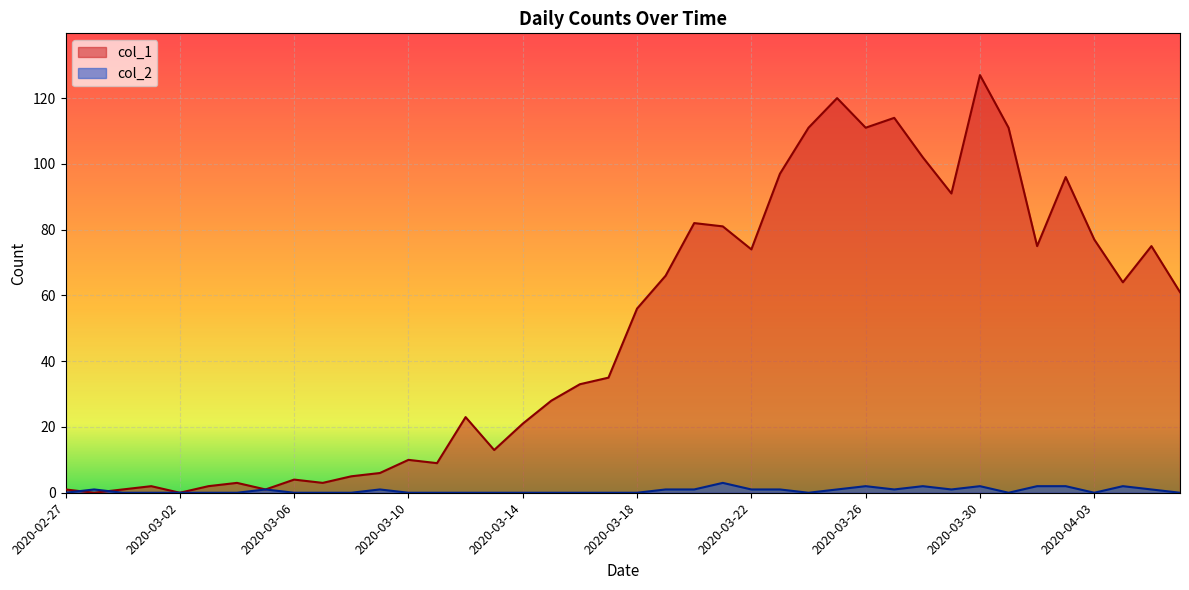

The value of col_1 at 2020-04-05 is 113. True or false?

False